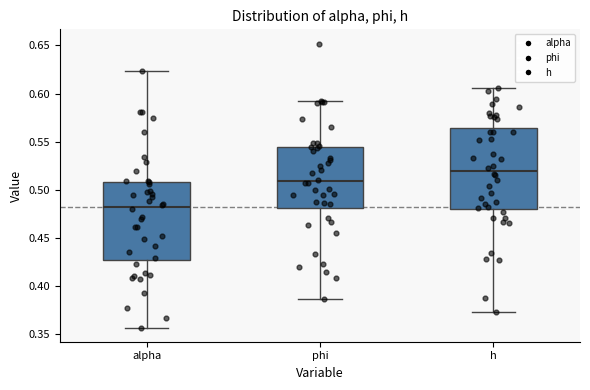

Reading left to right, transcribe this box plot: for each box, give where its median line is, the range the box spans, and where its two whiskers end, as read against the y-axis. The values are not printed on the chart, so give them approximately, as read against the axis.

alpha: median 0.480, box 0.430 to 0.510, whiskers 0.355 to 0.625
phi: median 0.510, box 0.480 to 0.545, whiskers 0.385 to 0.590
h: median 0.520, box 0.480 to 0.565, whiskers 0.375 to 0.605